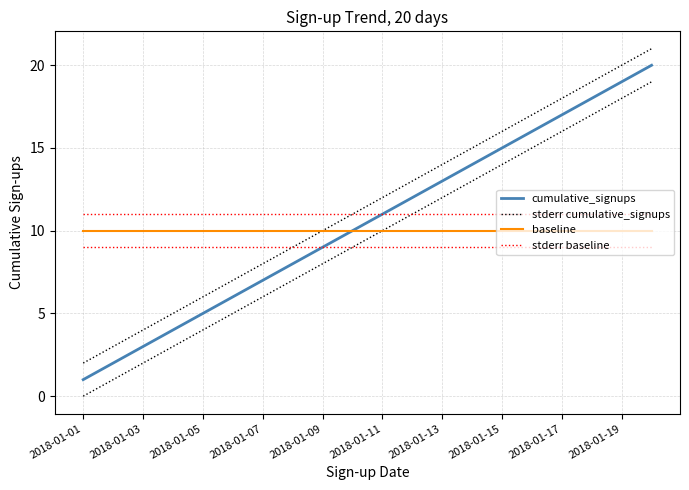

What is the sum of all cumulative_signups values?

210